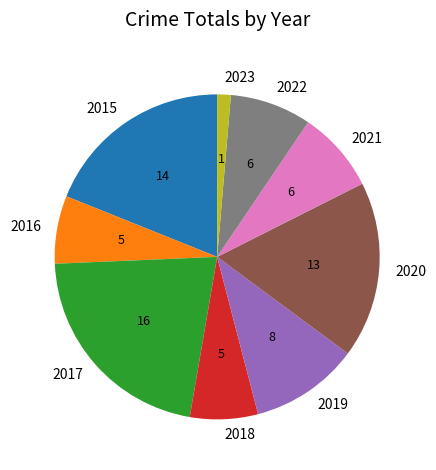

Which slice is the largest?

2017